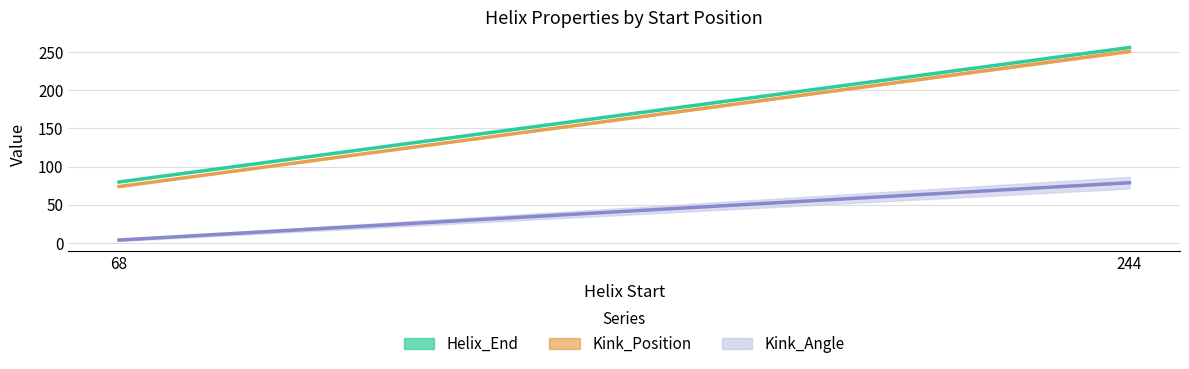

What is the average value of the Kink_Position series?

162.5